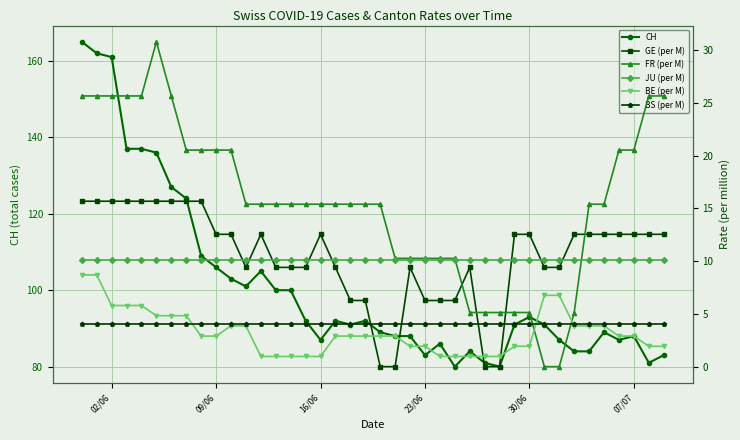

True or false: CH has a value of 19 at 16/06.

False